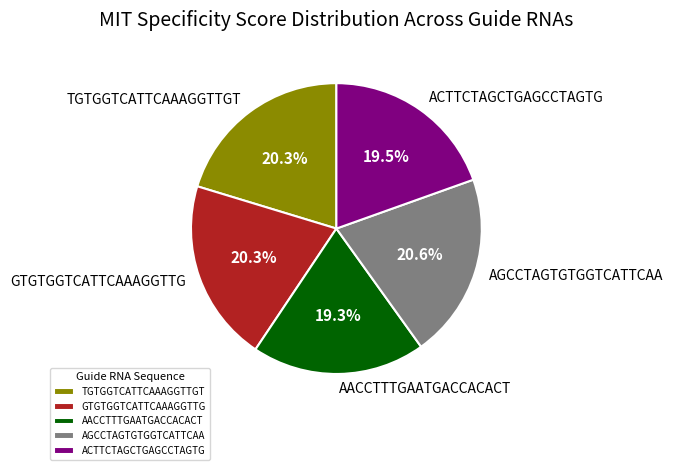

Does any single category account for the majority?

No